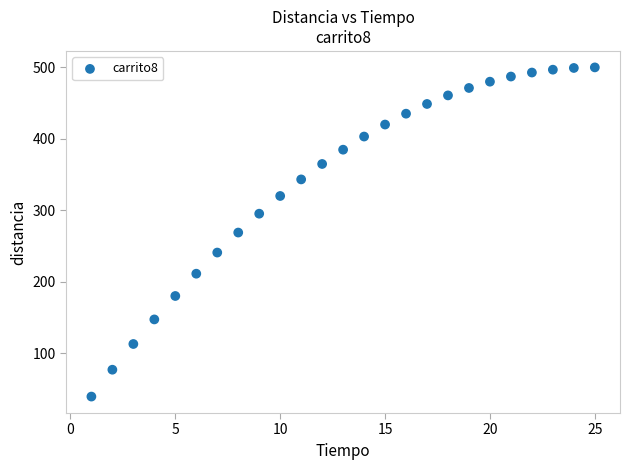

What is the range of Y values (max minus min)?

460.8